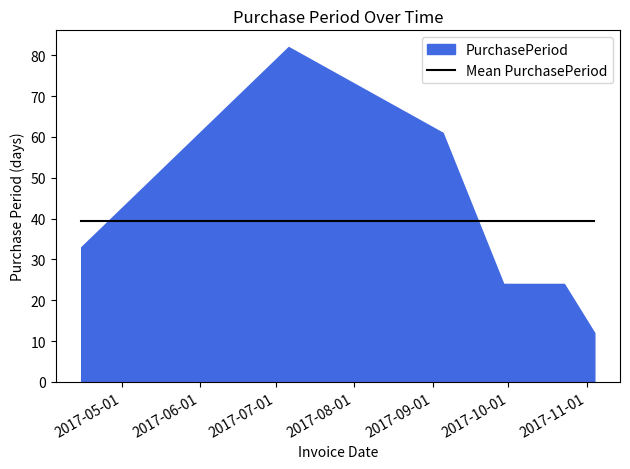

List the labels in order of value, smallest first.

2017-11-04, 2017-09-29, 2017-10-23, 2017-04-15, 2017-09-05, 2017-07-06